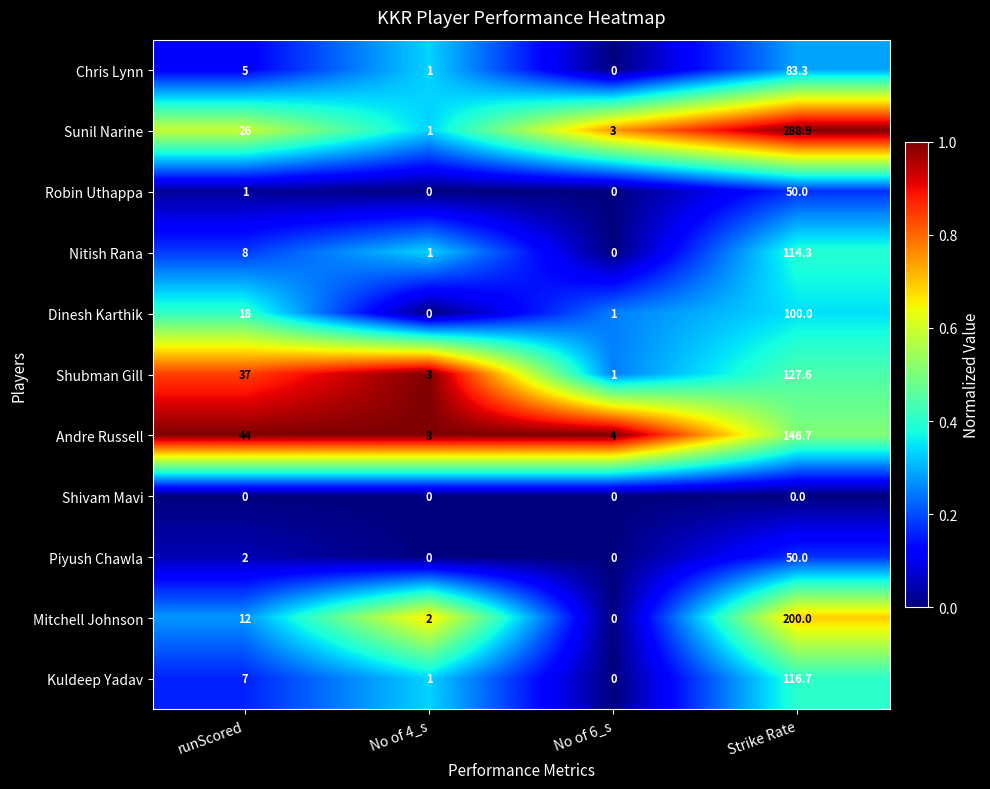

The value of Chris Lynn at Strike Rate is 83.3. True or false?

True